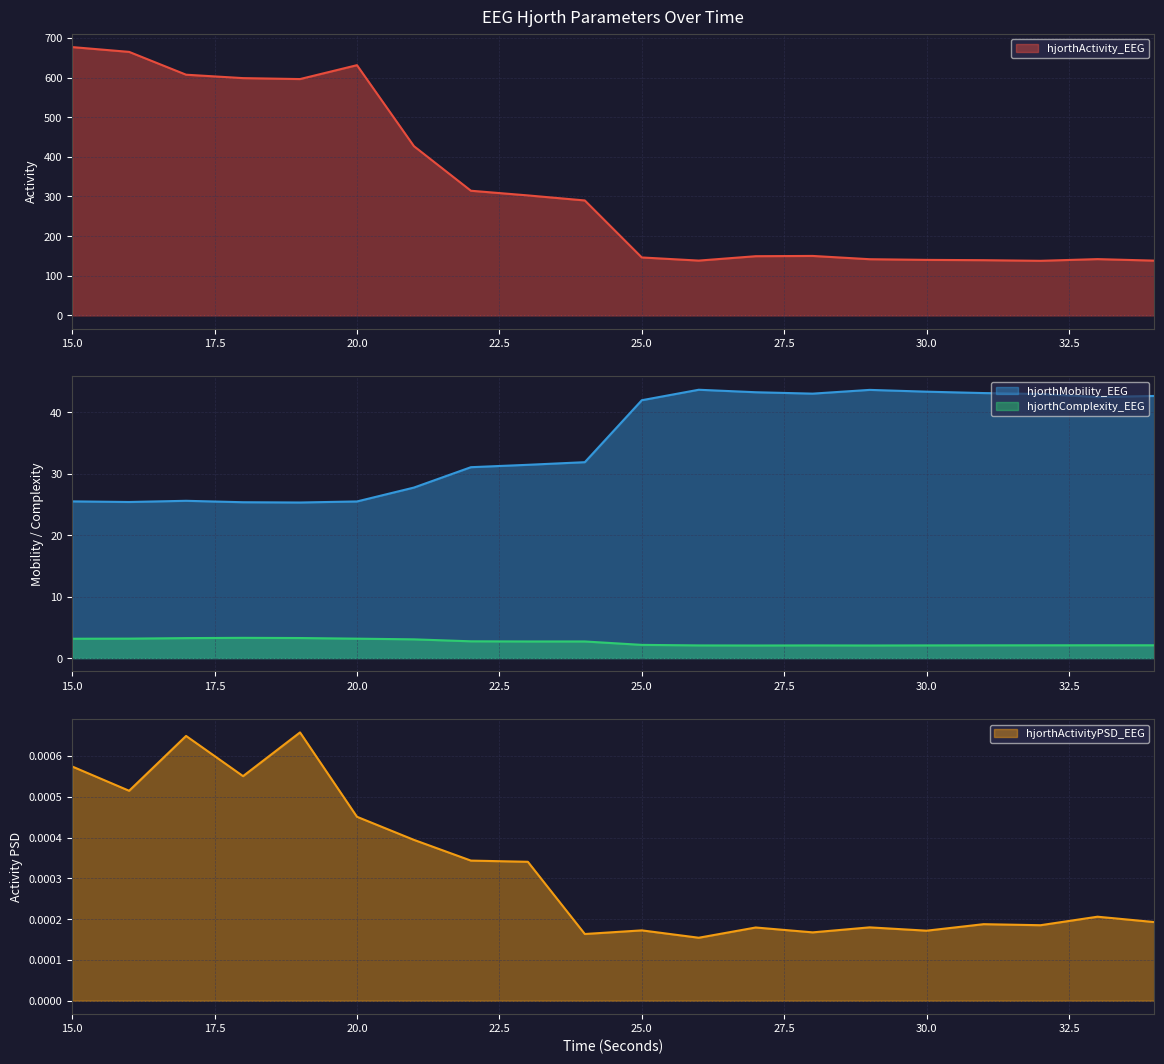

Reading left to right, list all the values displayed in this chart.

hjorthActivity_EEG: 15=676.8	16=664.6	17=607.1	18=598.5	19=596.1	20=631.1	21=426.8	22=314.4	23=302.7	24=289.9	25=146.2	26=138.3	27=149.3	28=150.0	29=141.8	30=140.1	31=139.3	32=137.7	33=142.0	34=138.2
hjorthMobility_EEG: 15=25.5	16=25.4	17=25.6	18=25.4	19=25.3	20=25.5	21=27.7	22=31.1	23=31.5	24=31.9	25=42.0	26=43.7	27=43.3	28=43.0	29=43.6	30=43.4	31=43.1	32=43.0	33=42.5	34=42.7
hjorthComplexity_EEG: 15=3.1	16=3.2	17=3.3	18=3.3	19=3.3	20=3.2	21=3.0	22=2.7	23=2.7	24=2.7	25=2.1	26=2.1	27=2.0	28=2.1	29=2.0	30=2.1	31=2.1	32=2.1	33=2.1	34=2.1
hjorthActivityPSD_EEG: 15=0.0	16=0.0	17=0.0	18=0.0	19=0.0	20=0.0	21=0.0	22=0.0	23=0.0	24=0.0	25=0.0	26=0.0	27=0.0	28=0.0	29=0.0	30=0.0	31=0.0	32=0.0	33=0.0	34=0.0